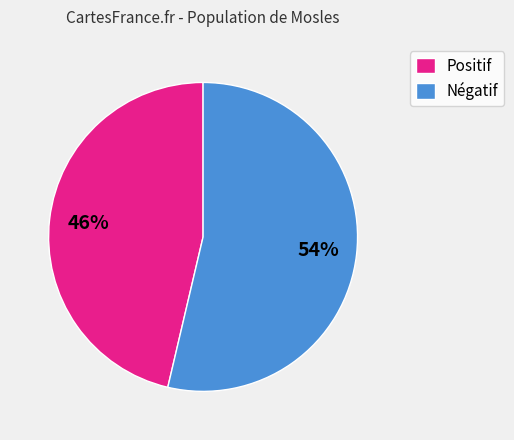

To the nearest percent, what portion does Positif represent?

46%